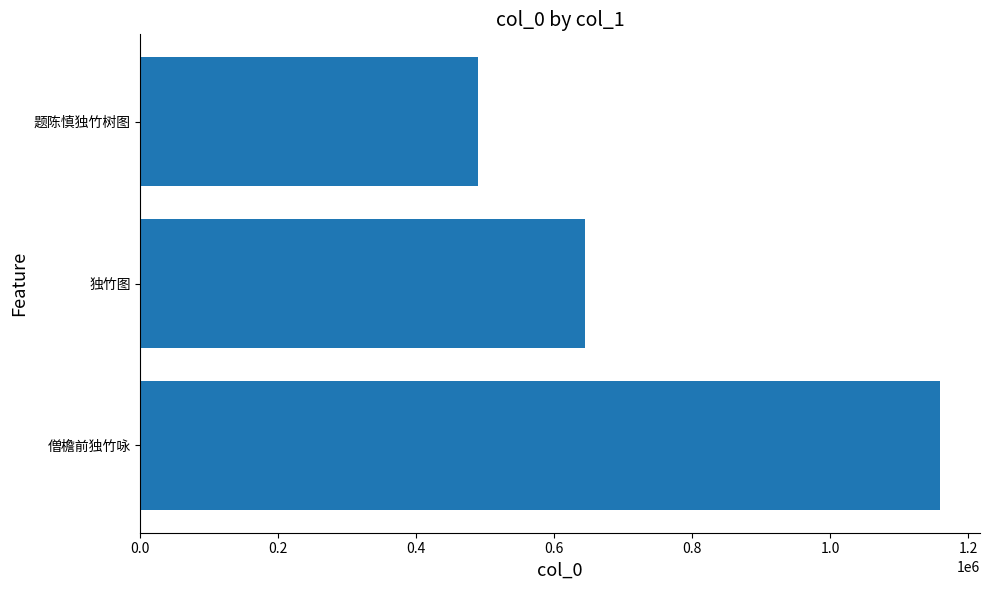

Count the values in the range 489552 to 1159228.

3